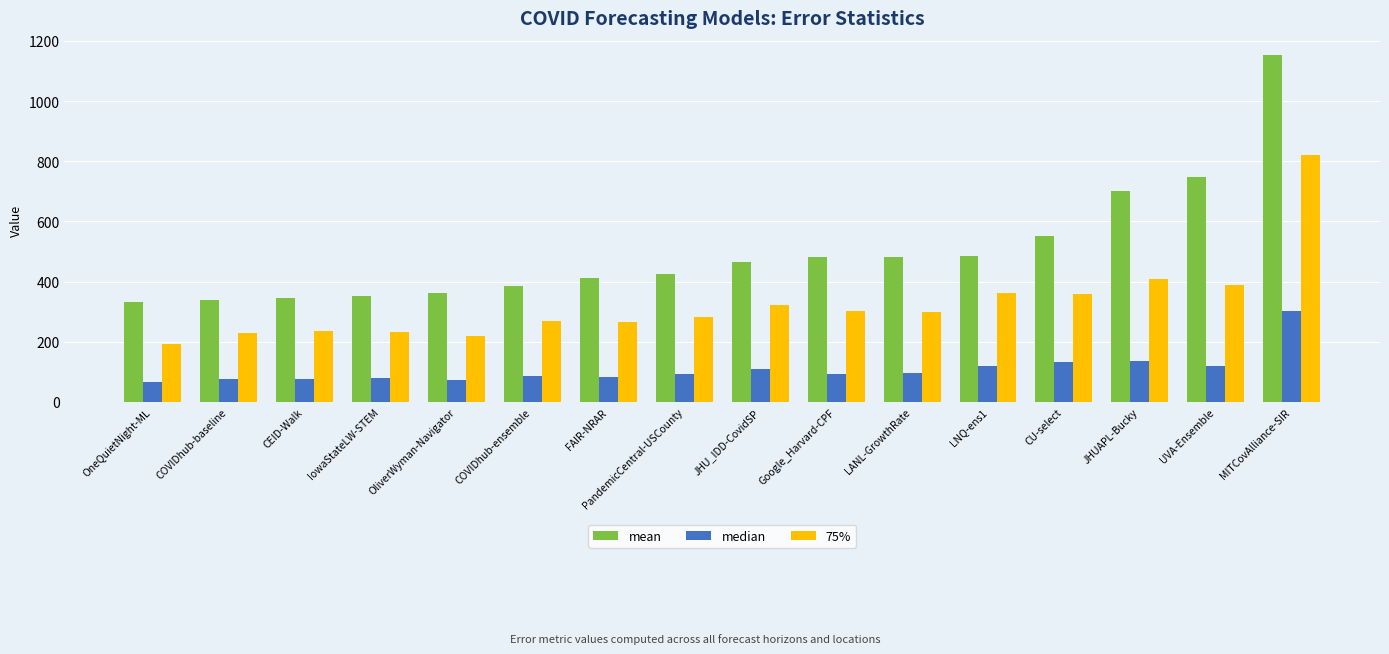

Which category has the highest value across all series?

MITCovAlliance-SIR